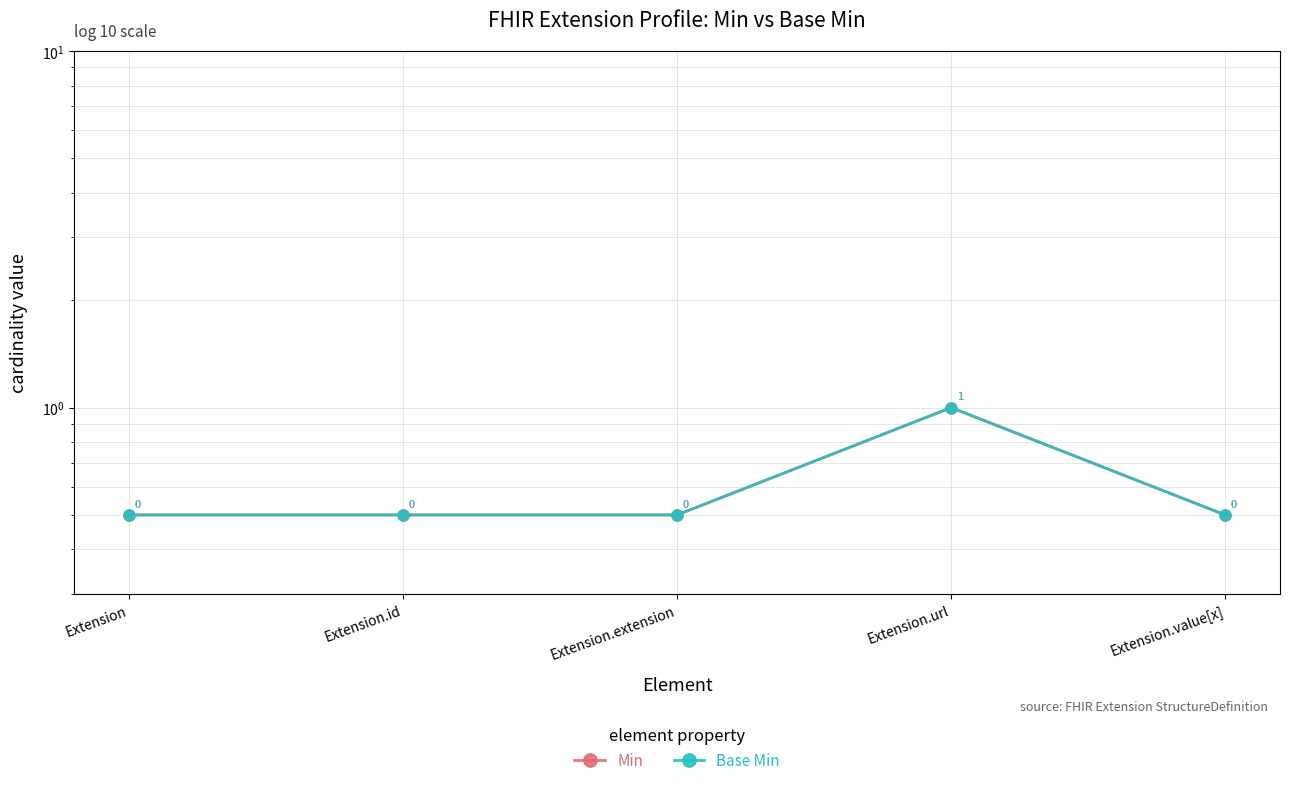

Rank the series by their maximum value, from lowest to highest.

Min, Base Min